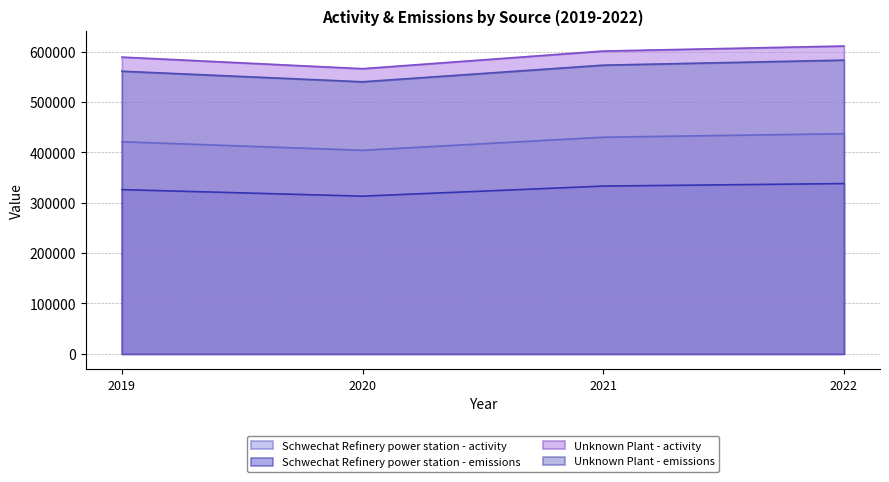

What is the highest value of the Unknown Plant - activity series?

611000